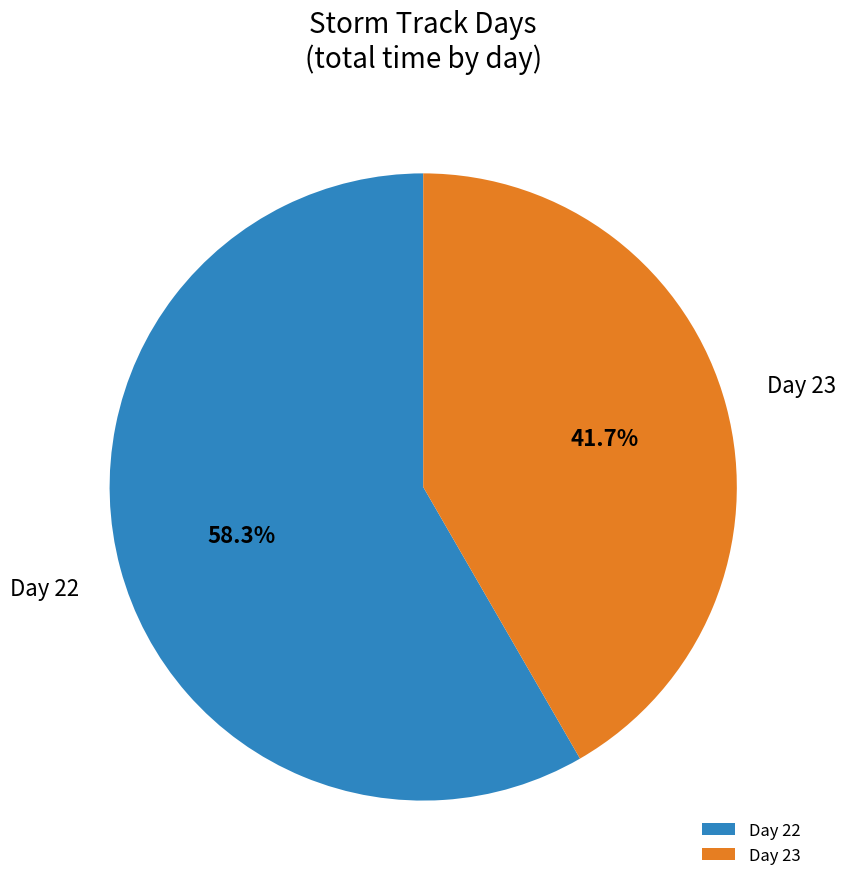

Combined, do Day 23 and Day 22 account for over 50%?

Yes